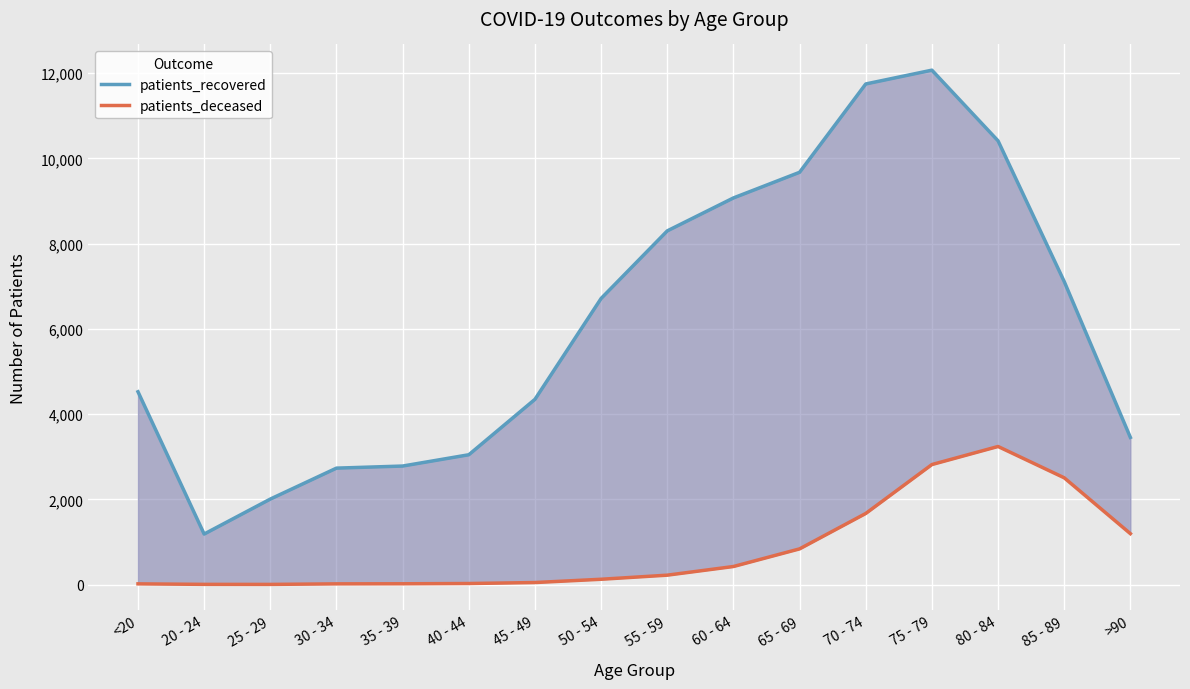

True or false: patients_recovered has a value of 3046 at 40 - 44.

True